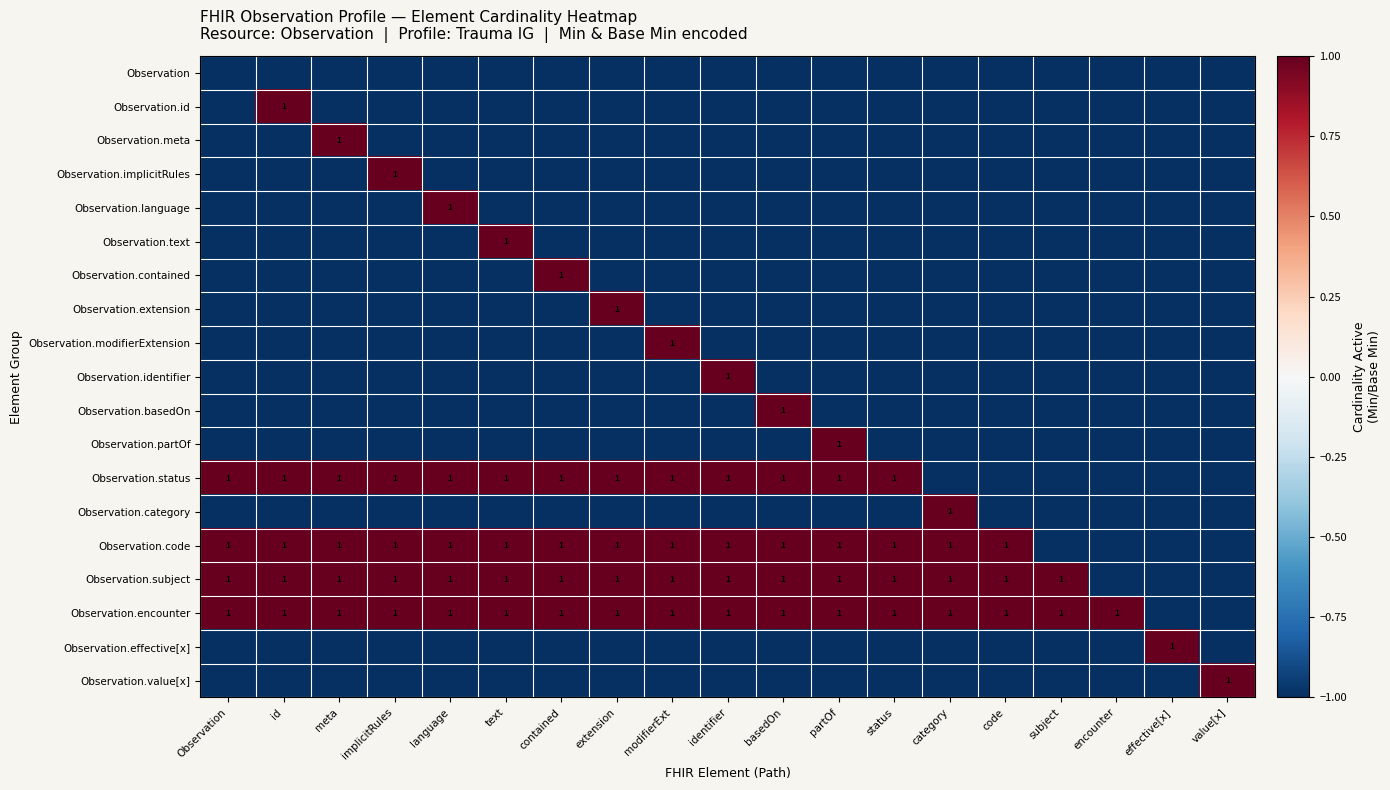

What is the approximate value of Observation.id at effective[x]?

-1